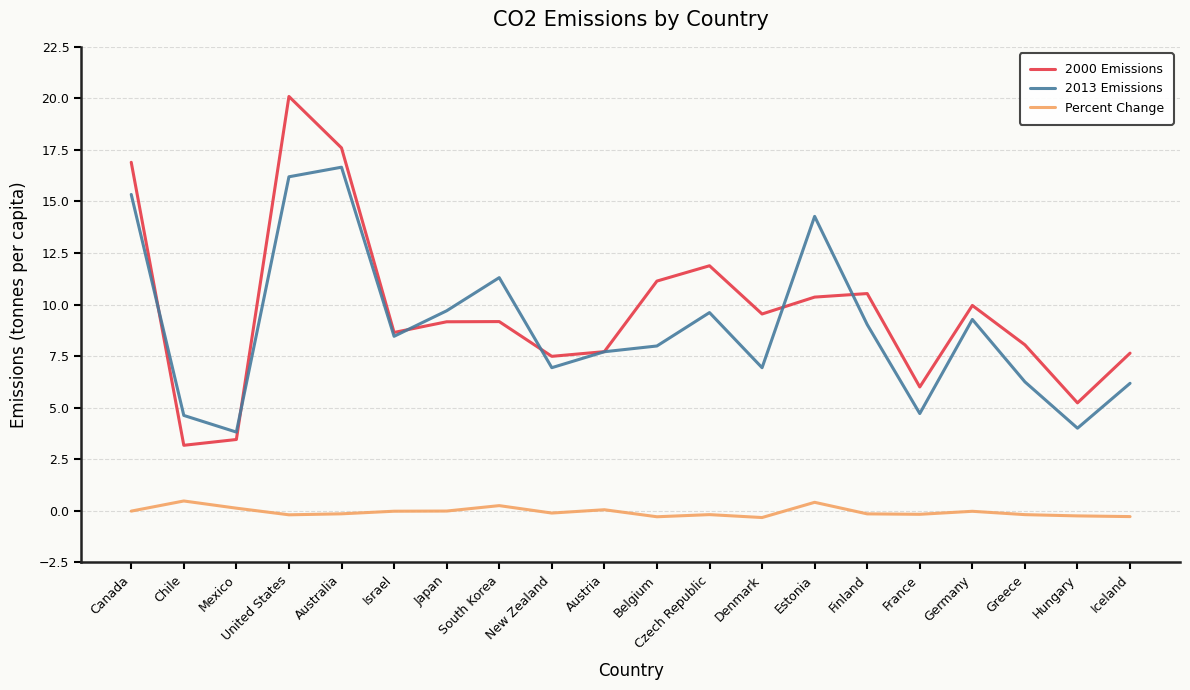

How many negative values does the Percent Change series have?

15